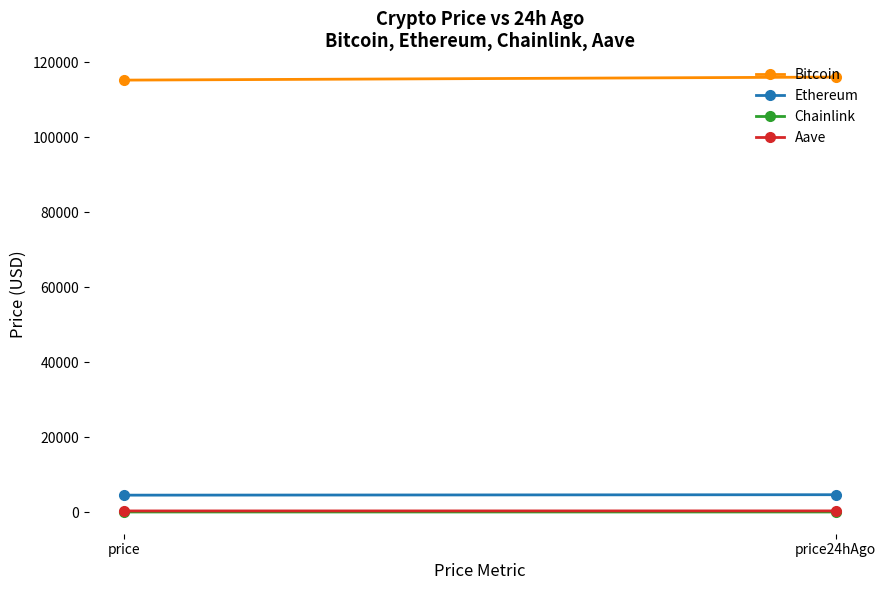

Between price and price24hAgo, which series saw the biggest shift?

Bitcoin